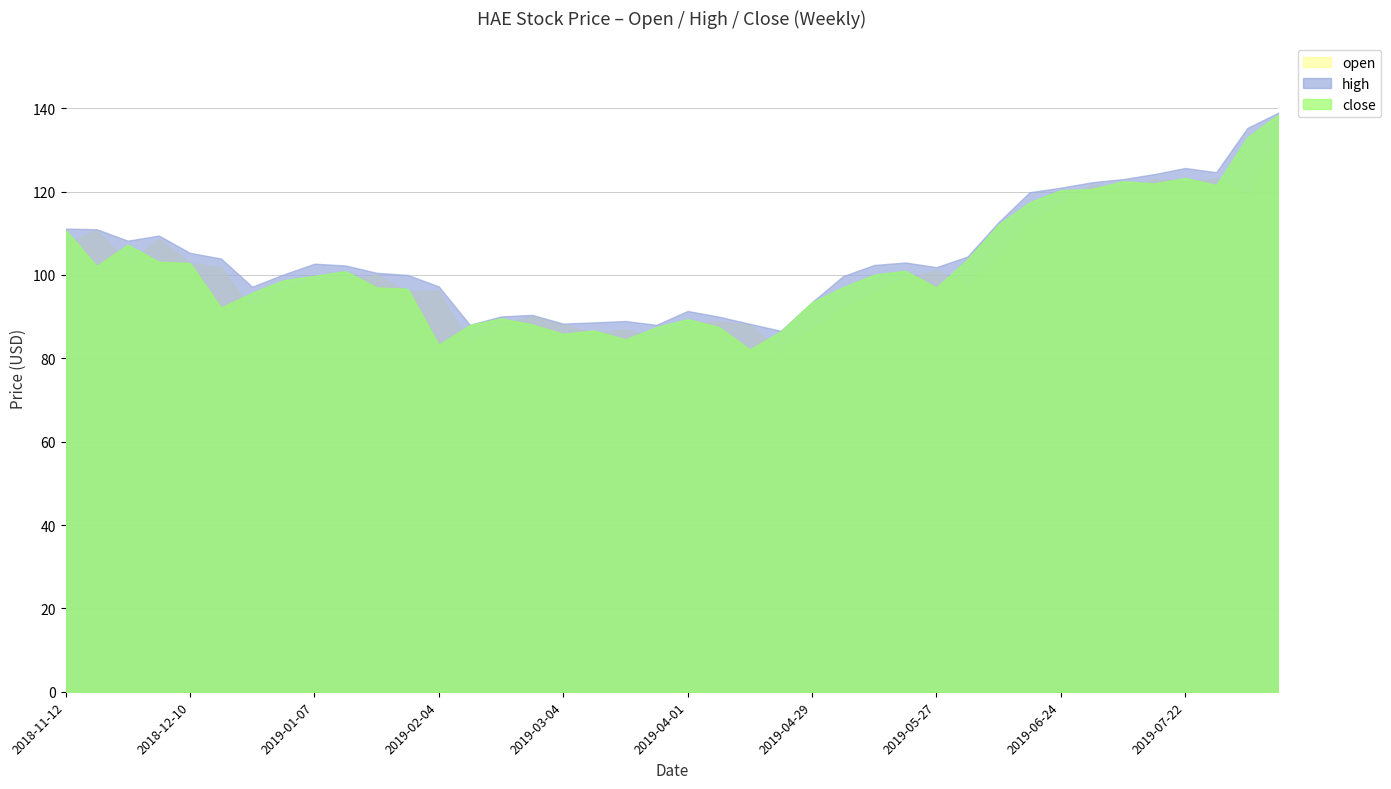

Between 2018-12-24 and 2019-05-06, which is larger?

2019-05-06